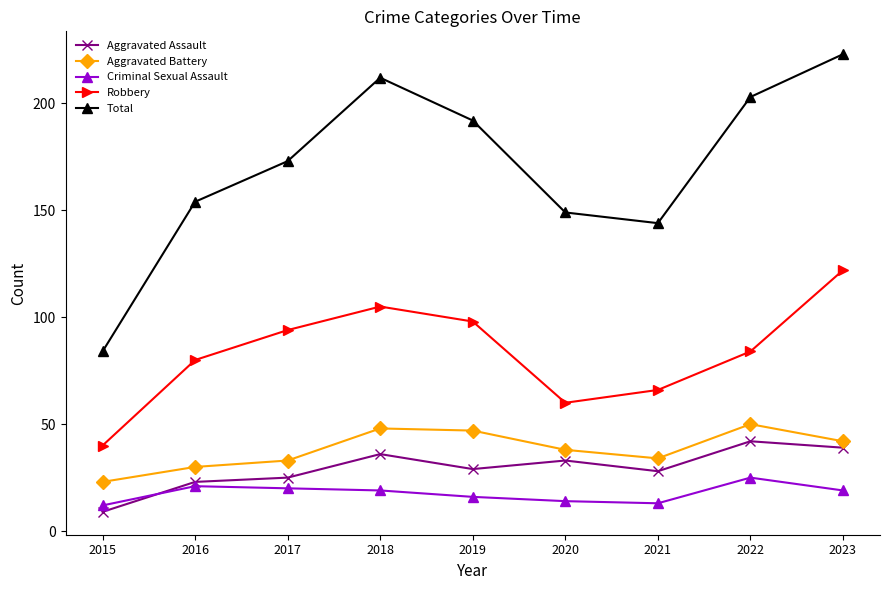

Reading right to left, transcribe all the data shown in this chart.

Aggravated Assault: 2023=39	2022=42	2021=28	2020=33	2019=29	2018=36	2017=25	2016=23	2015=9
Aggravated Battery: 2023=42	2022=50	2021=34	2020=38	2019=47	2018=48	2017=33	2016=30	2015=23
Criminal Sexual Assault: 2023=19	2022=25	2021=13	2020=14	2019=16	2018=19	2017=20	2016=21	2015=12
Robbery: 2023=122	2022=84	2021=66	2020=60	2019=98	2018=105	2017=94	2016=80	2015=40
Total: 2023=223	2022=203	2021=144	2020=149	2019=192	2018=212	2017=173	2016=154	2015=84